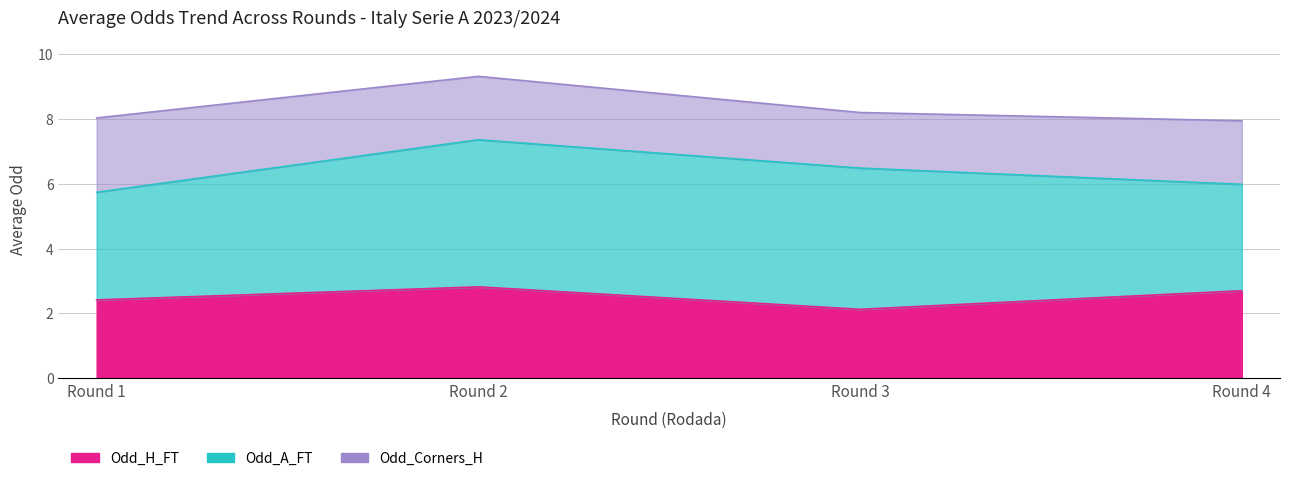

Rank the series by their average value, from lowest to highest.

Odd_Corners_H, Odd_H_FT, Odd_A_FT